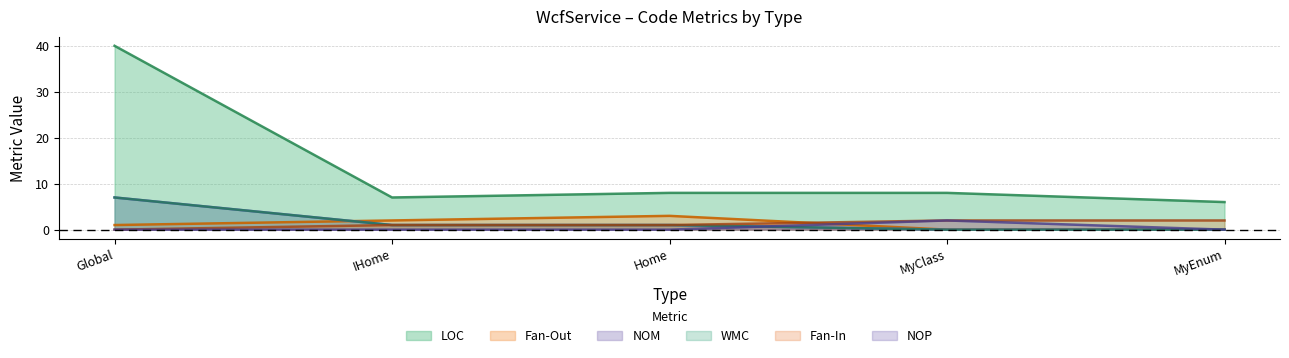

What is the difference between the maximum and minimum values in the NOP series?

2